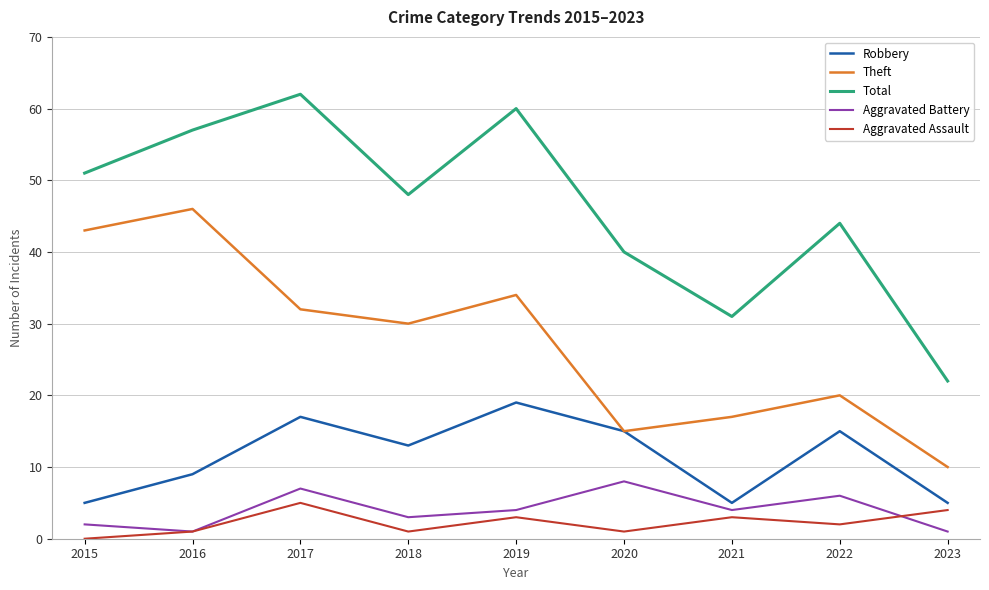

Rank the series by their maximum value, from highest to lowest.

Total, Theft, Robbery, Aggravated Battery, Aggravated Assault